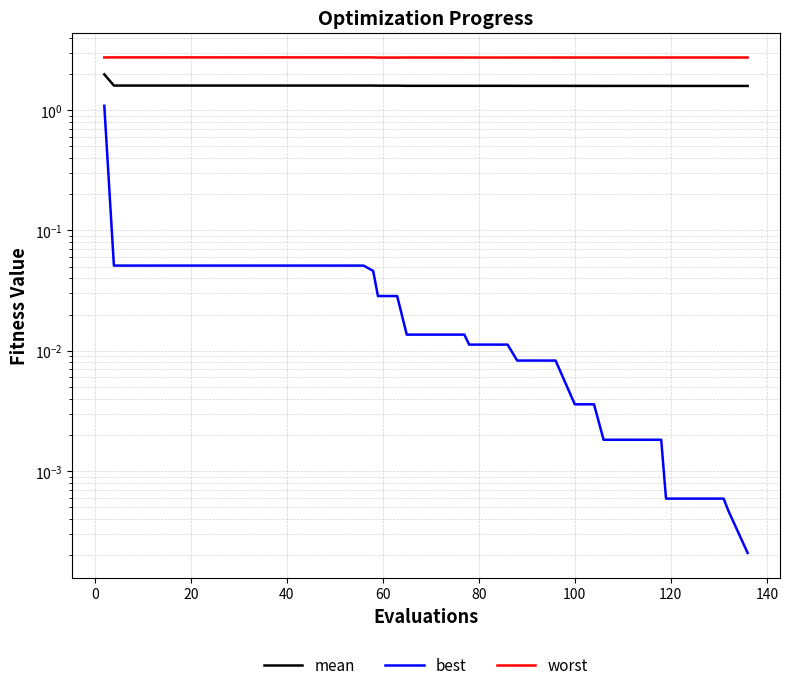

True or false: worst and best cross at least once.

False